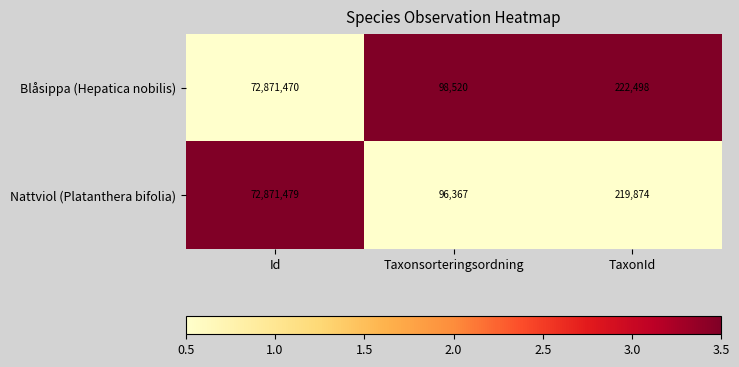

At which category does the chart reach its peak across all series?

Id